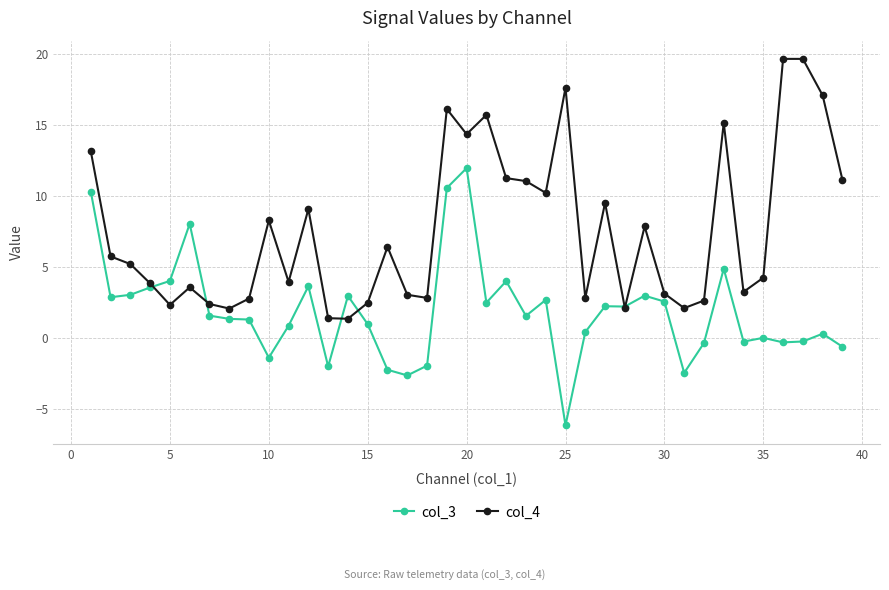

Is this an area chart (filled region under the line)?

No